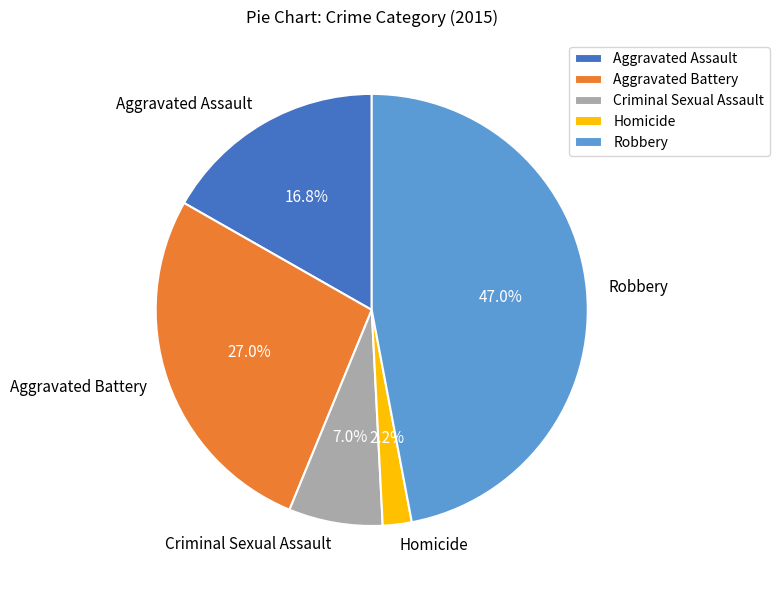

Is the sum of Homicide and Criminal Sexual Assault greater than half?

No